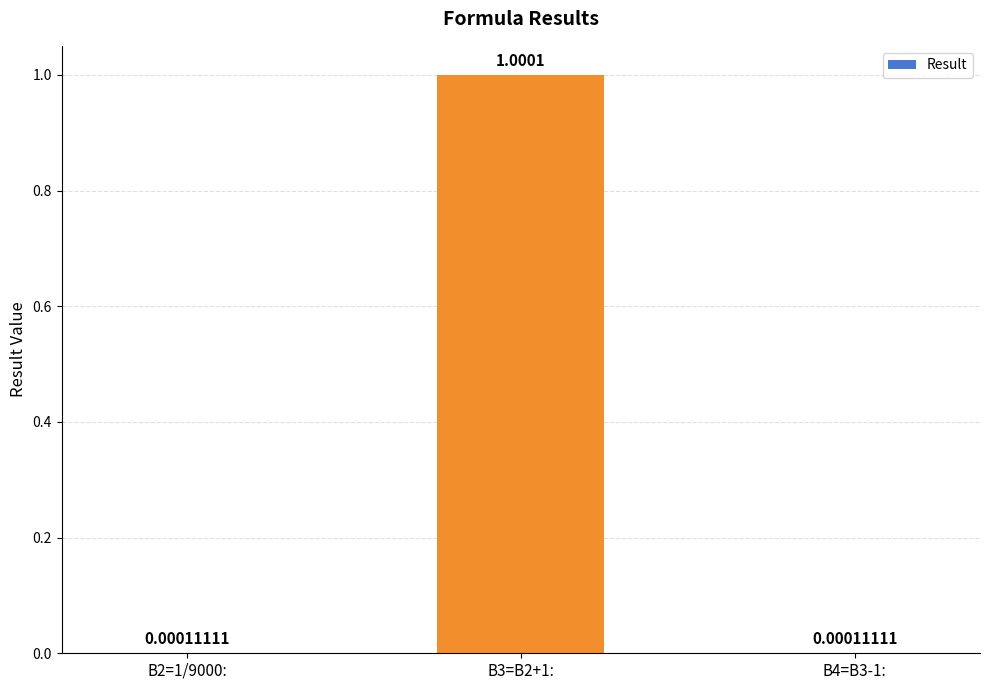

Between B3=B2+1: and B2=1/9000:, which is larger?

B3=B2+1: